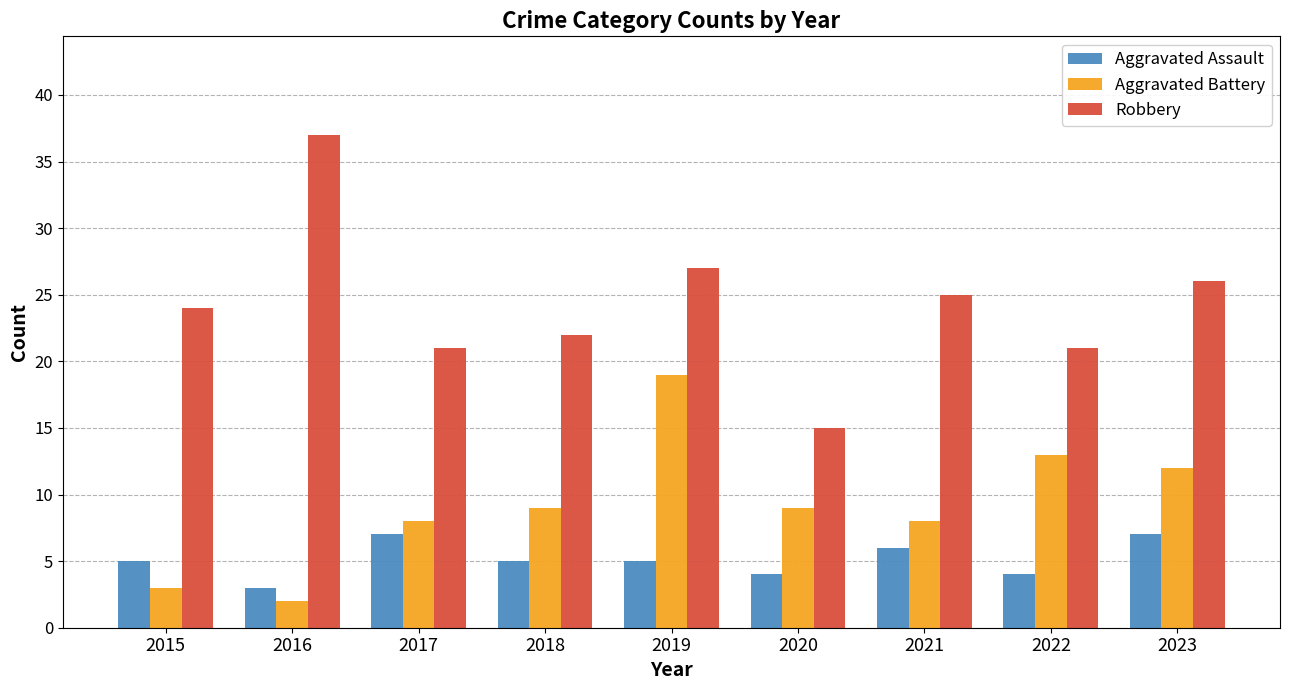

What is the average value of the Aggravated Battery series?

9